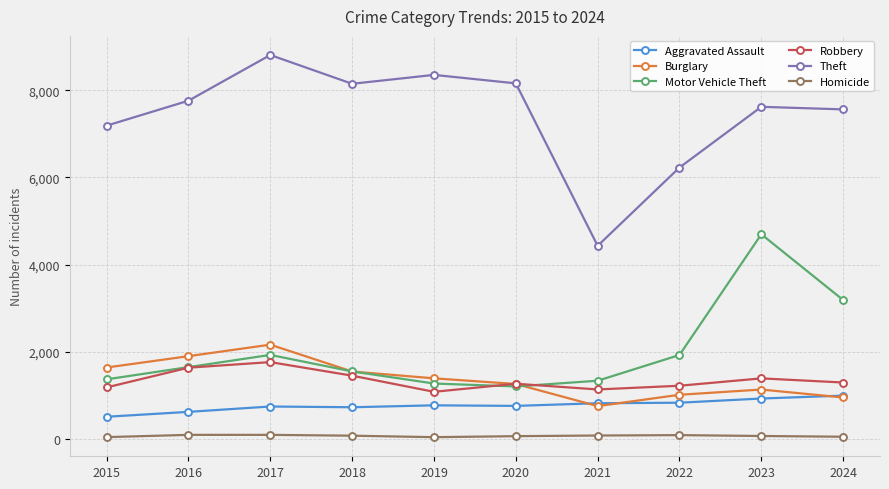

What is the sum of the Burglary values at 2015 and 2020?

2908